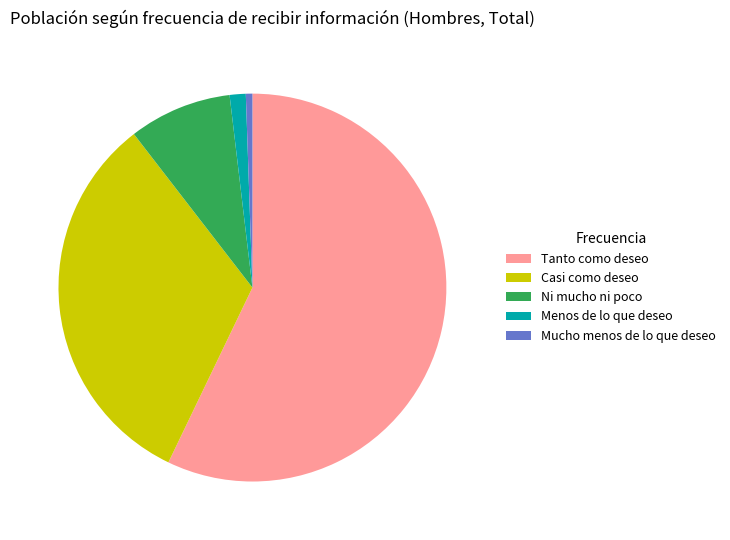

Rank the categories by value from highest to lowest.

Tanto como deseo, Casi como deseo, Ni mucho ni poco, Menos de lo que deseo, Mucho menos de lo que deseo